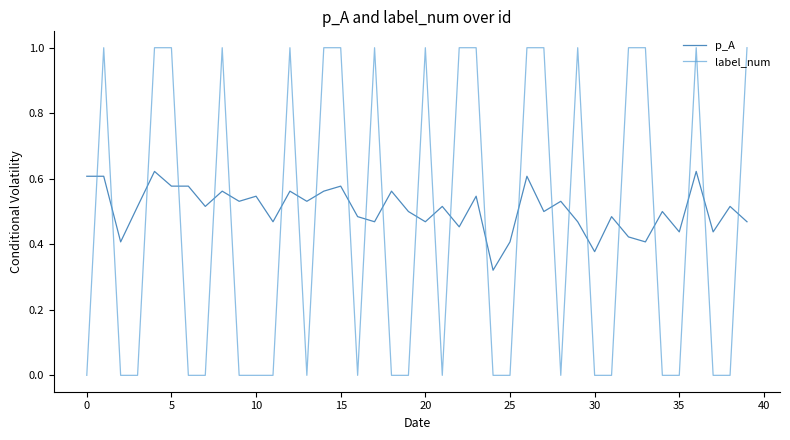

Is this an area chart (filled region under the line)?

No